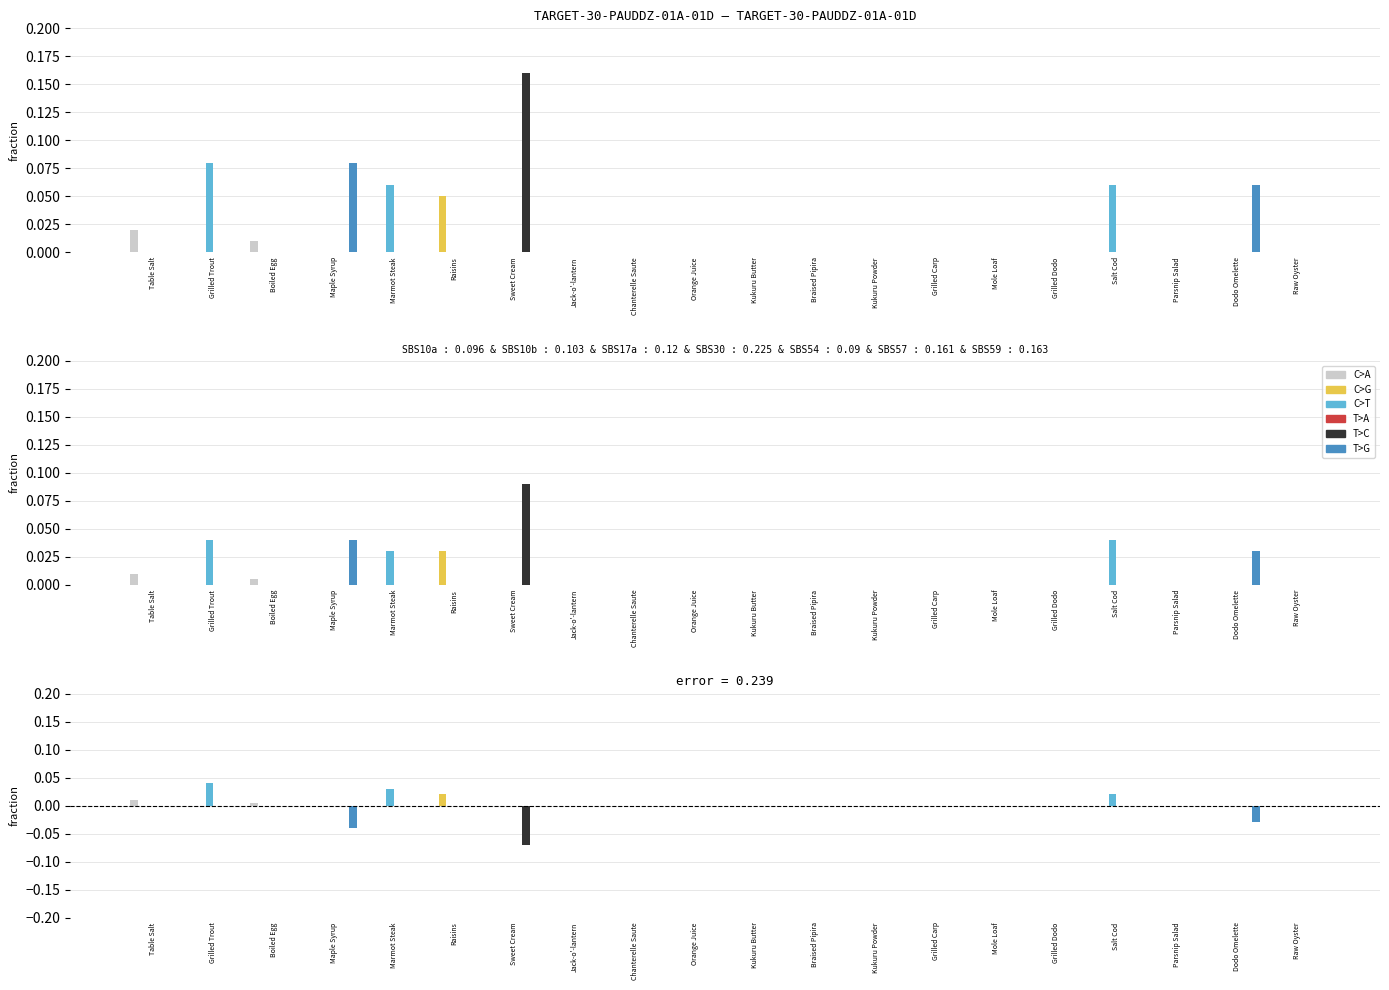

Which series changed the most between Kukuru Butter and Parsnip Salad?

C>A